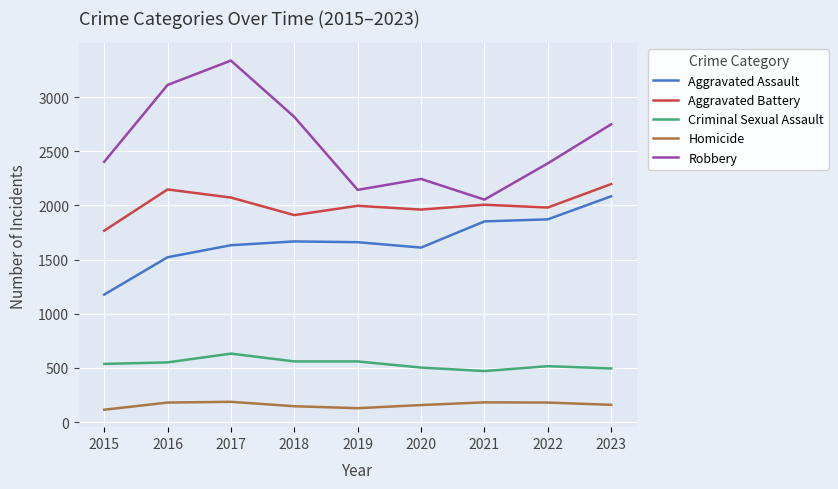

Does the chart display data point markers on the line(s)?

No